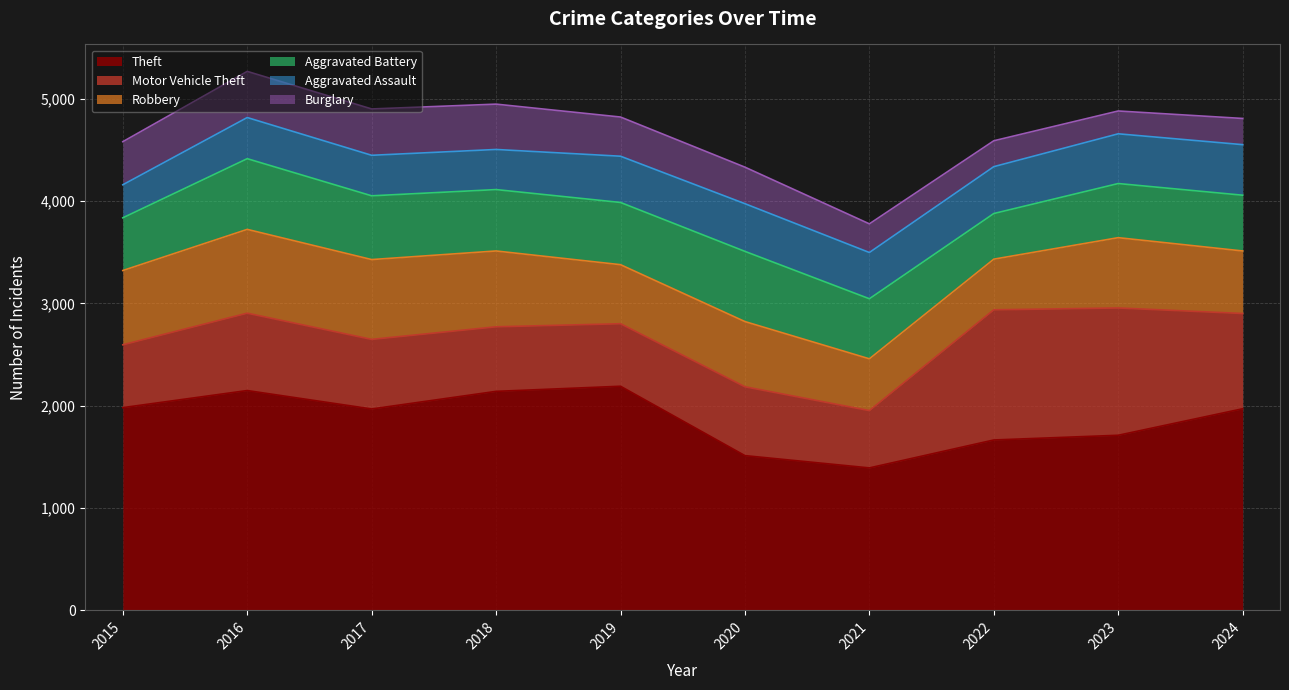

What value does the Aggravated Assault series have at 2015, to the nearest 10?

320